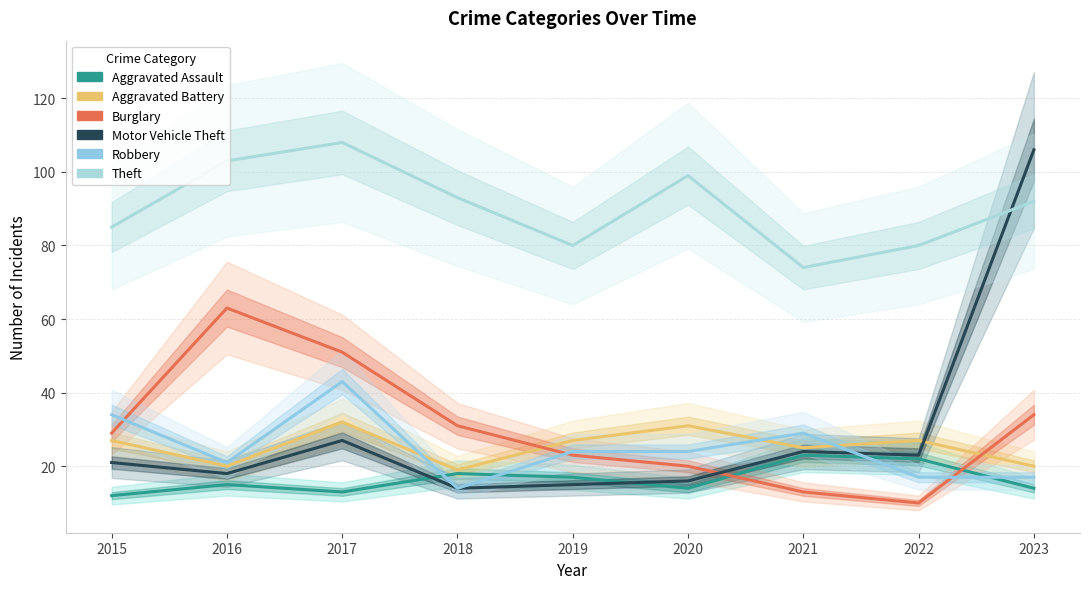

How many data points in Aggravated Battery are above 27?

2